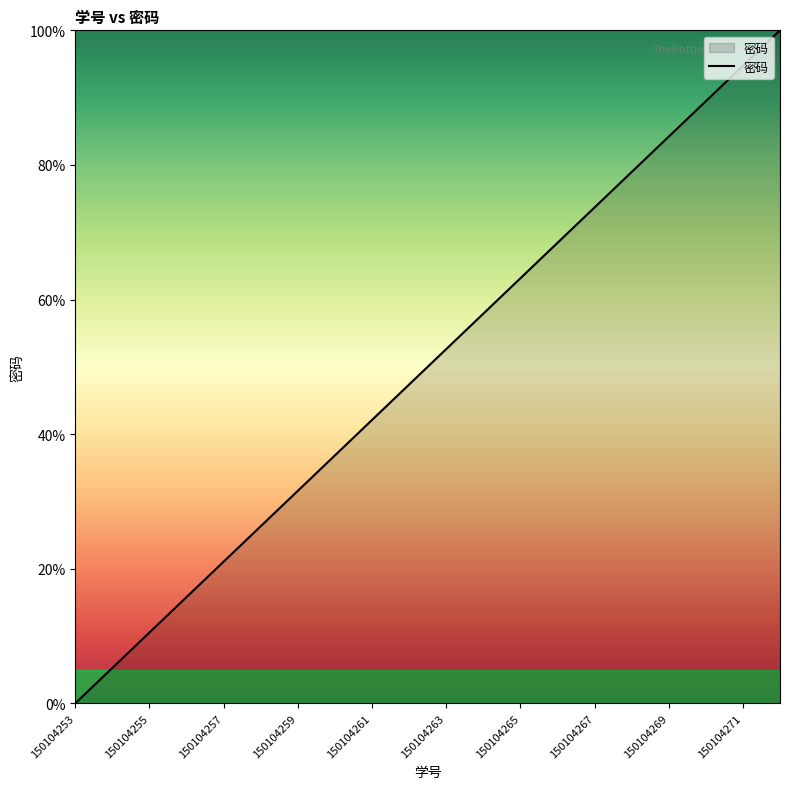

Does the chart have visible grid lines?

No